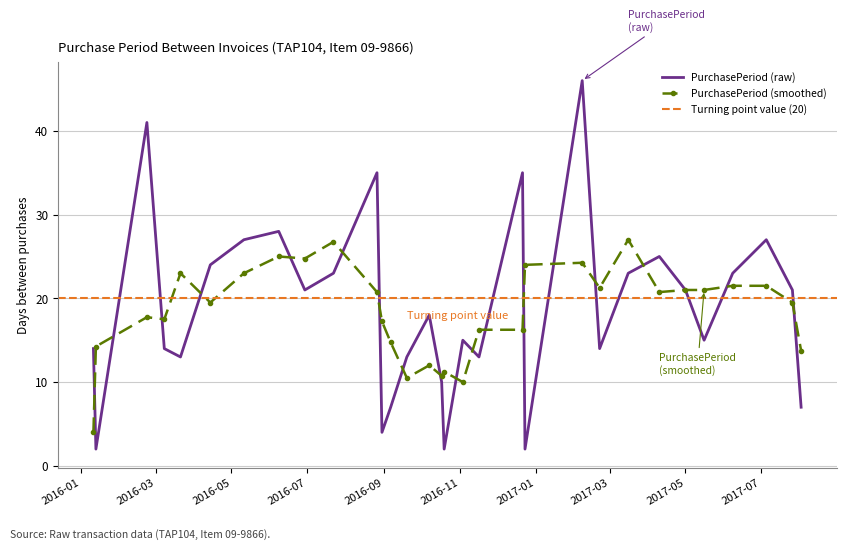

What is the minimum value shown in the chart?

2